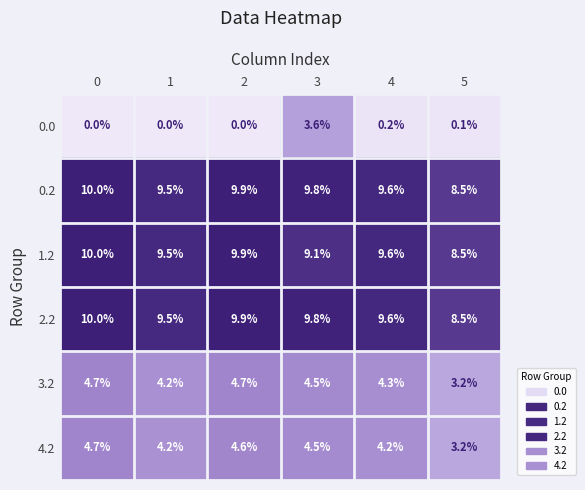

At which category is the sum across all series the highest?

3